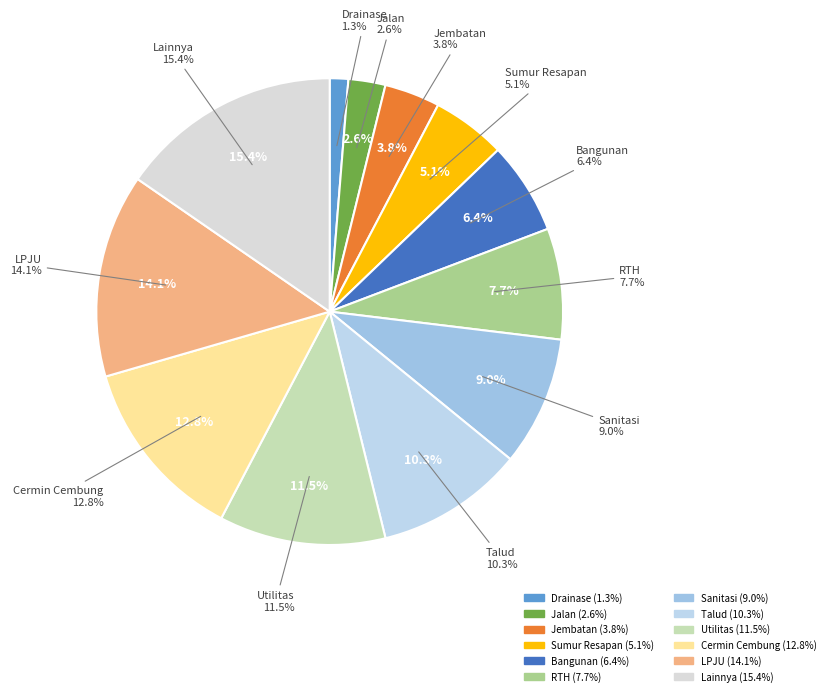

How many slices are in this pie chart?

12